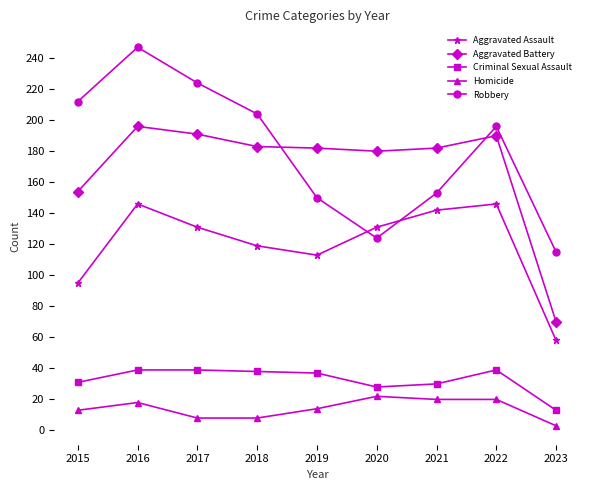

Is the value of Robbery at 2015 greater than the value of Criminal Sexual Assault at 2018?

Yes